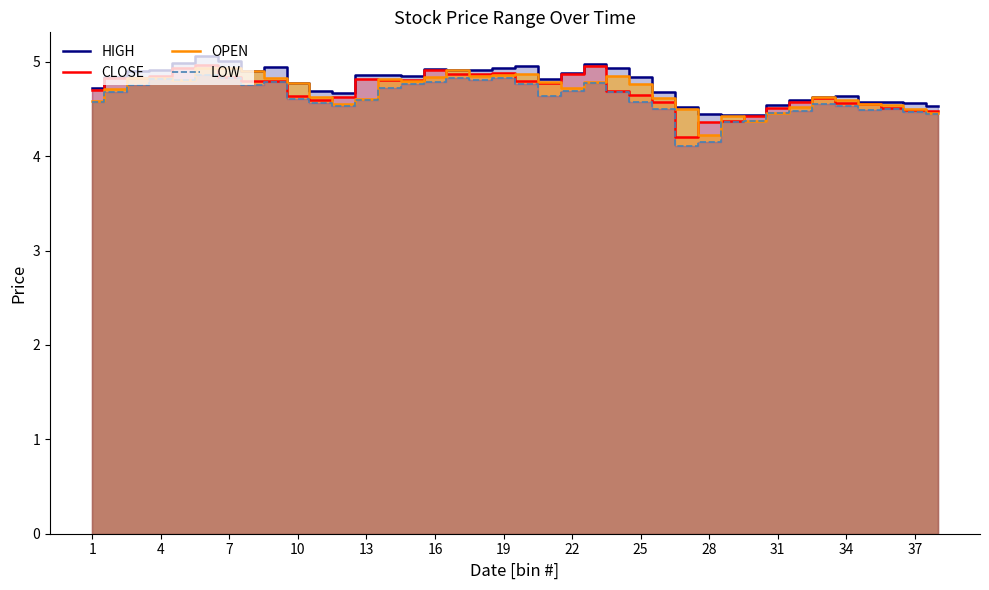

What is the spread (max minus min) of values at 28?

0.3